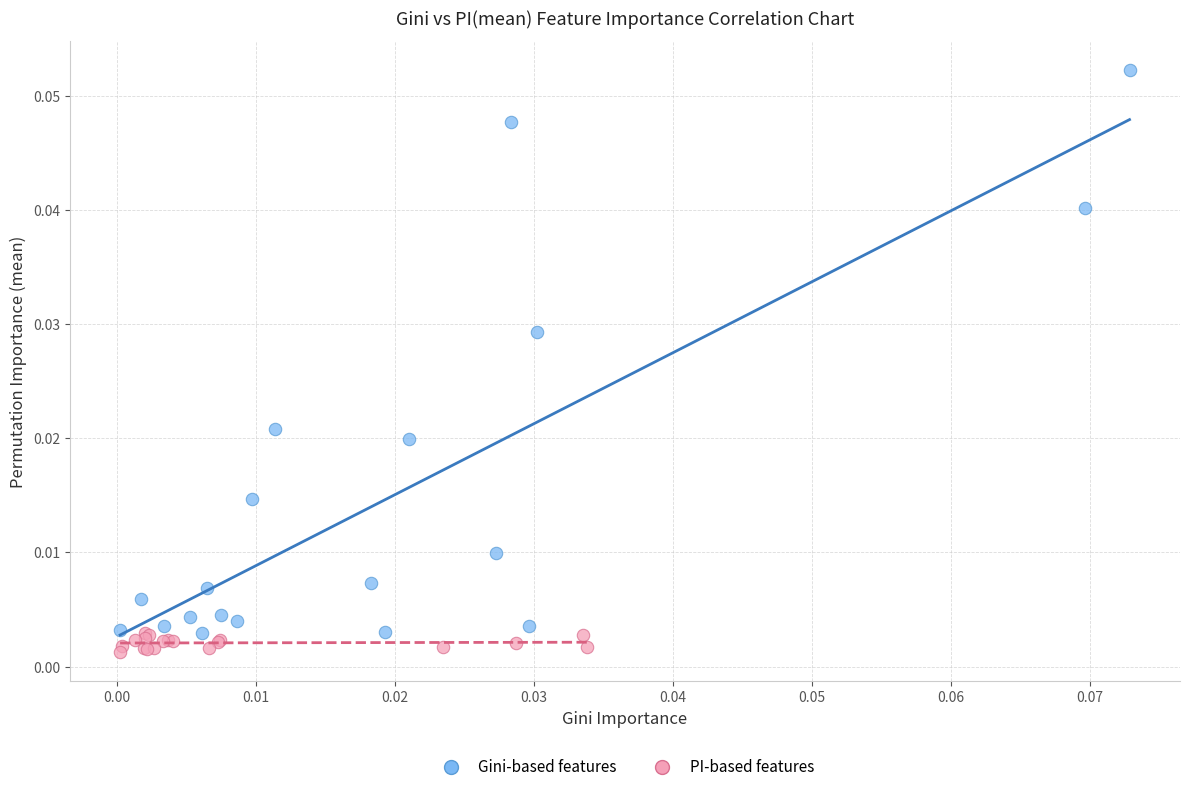

Which series has the widest spread of Y values?

Gini-based features